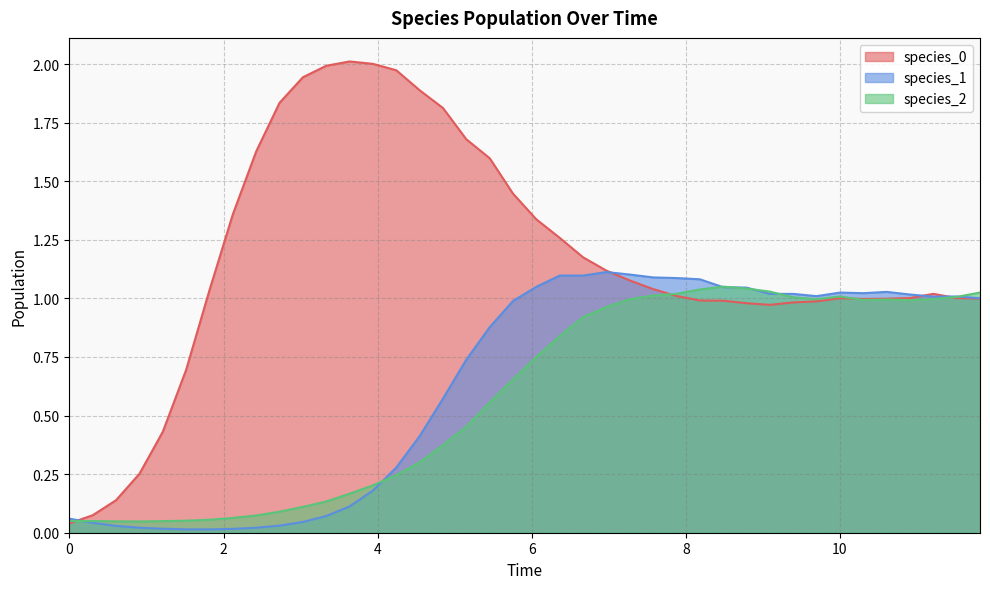

Does the chart have visible grid lines?

Yes